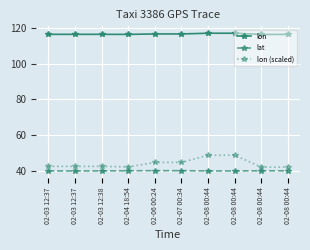

Count the number of categories in the chart.

10